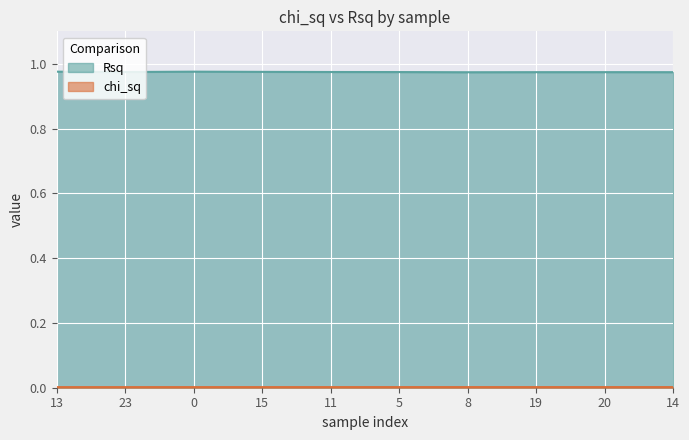

What is the maximum value shown in the chart?

1.0